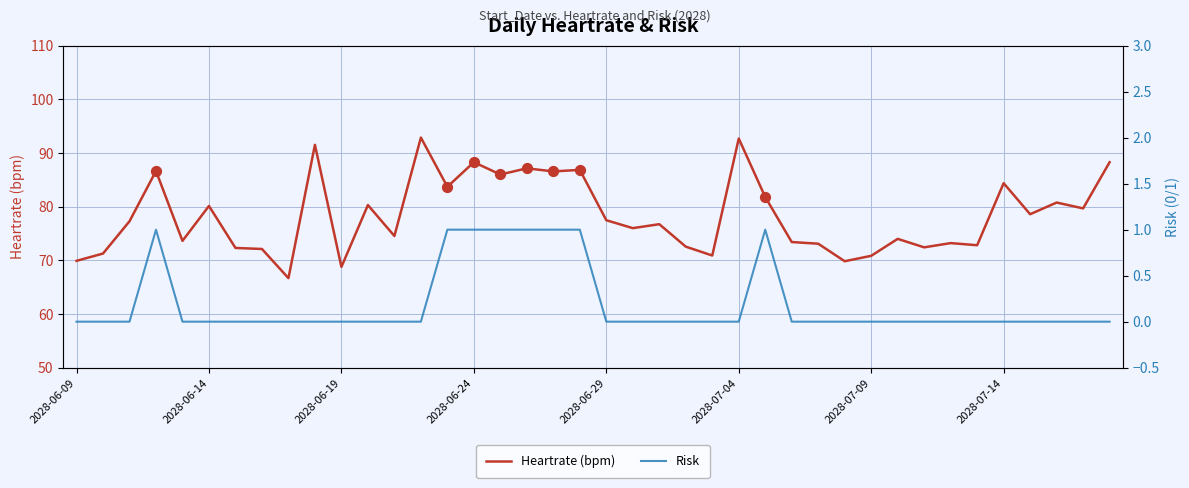

Which series reaches the maximum Y coordinate?

Heartrate (bpm)